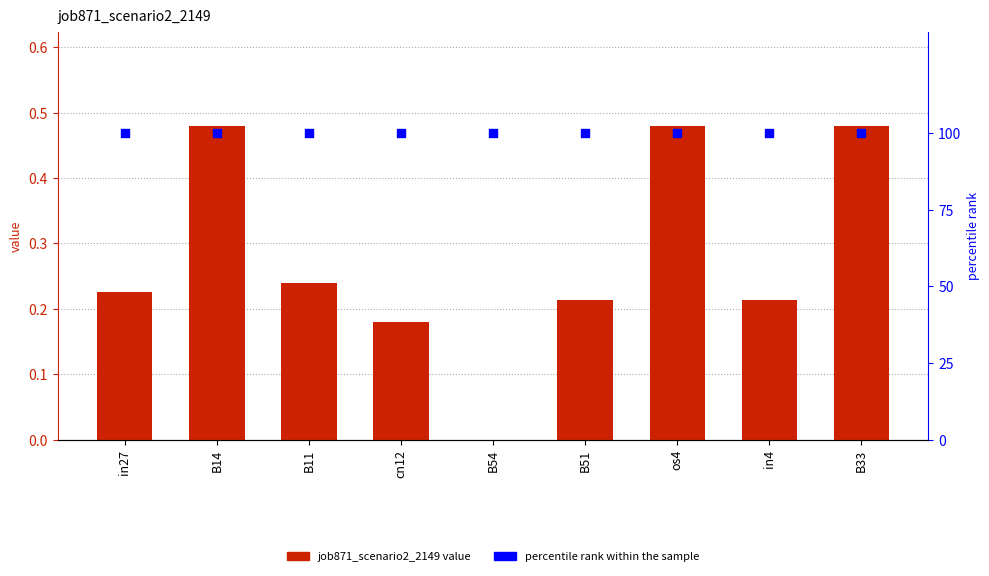

Which series reaches the maximum Y coordinate?

percentile rank within the sample